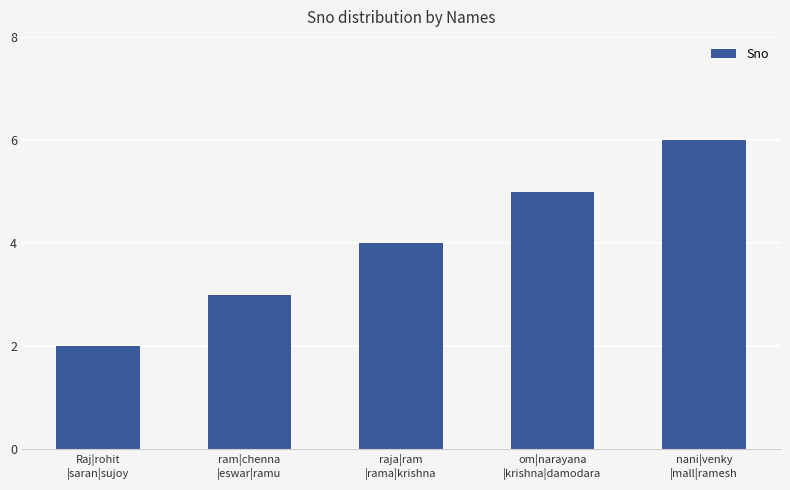

Is it true that the value at raja|ram
|rama|krishna is 1?

False